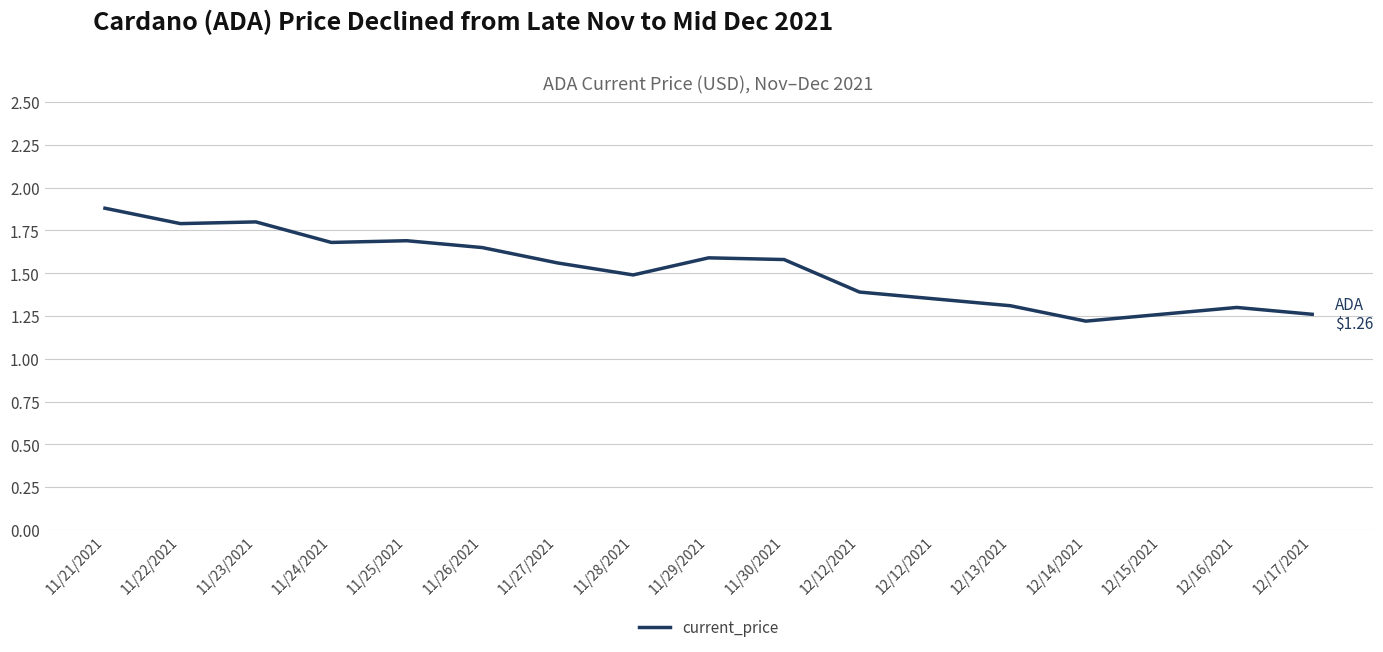

Between 11/30/2021 and 11/22/2021, which is larger?

11/22/2021